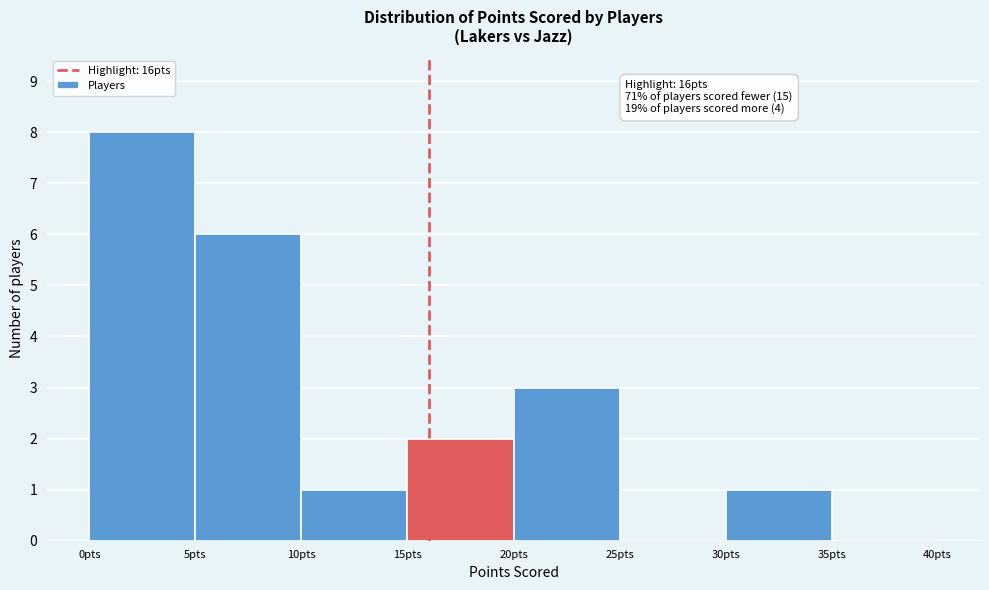

Over which range of the x-axis is the bar tallest?

0 to 5